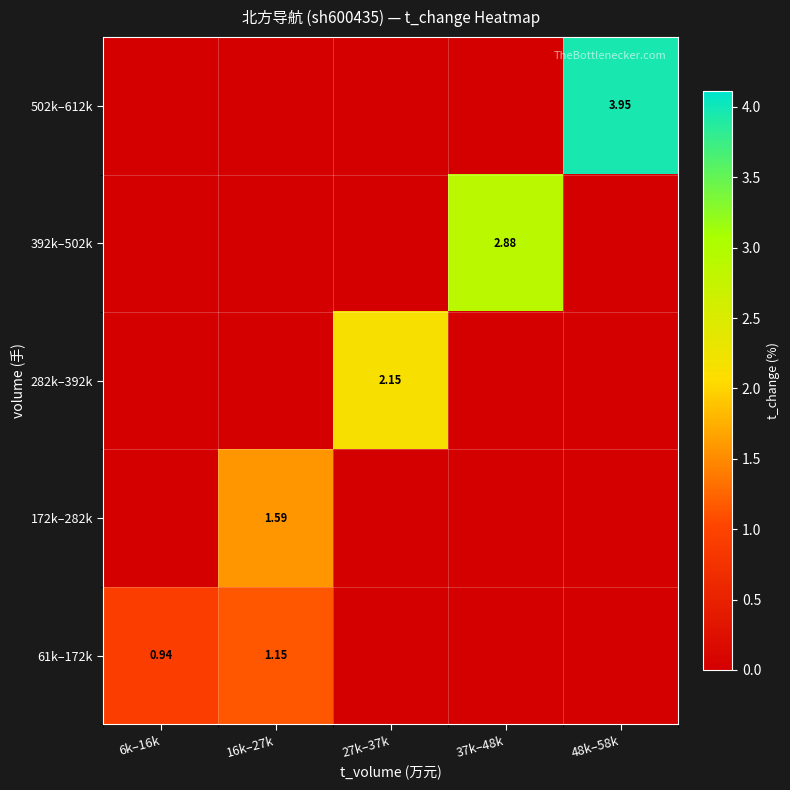

List the labels in order of 282k–392k value, largest first.

27k–37k, 6k–16k, 16k–27k, 37k–48k, 48k–58k